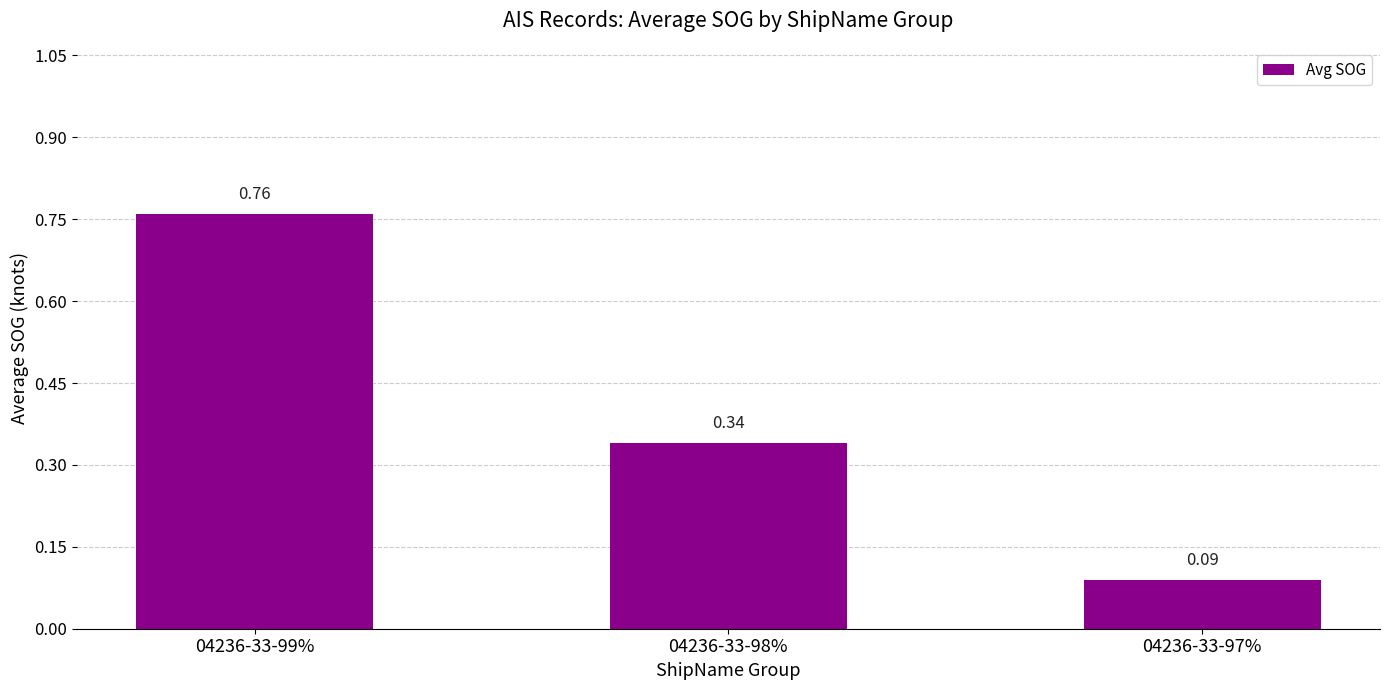

Rank the categories by value from lowest to highest.

04236-33-97%, 04236-33-98%, 04236-33-99%